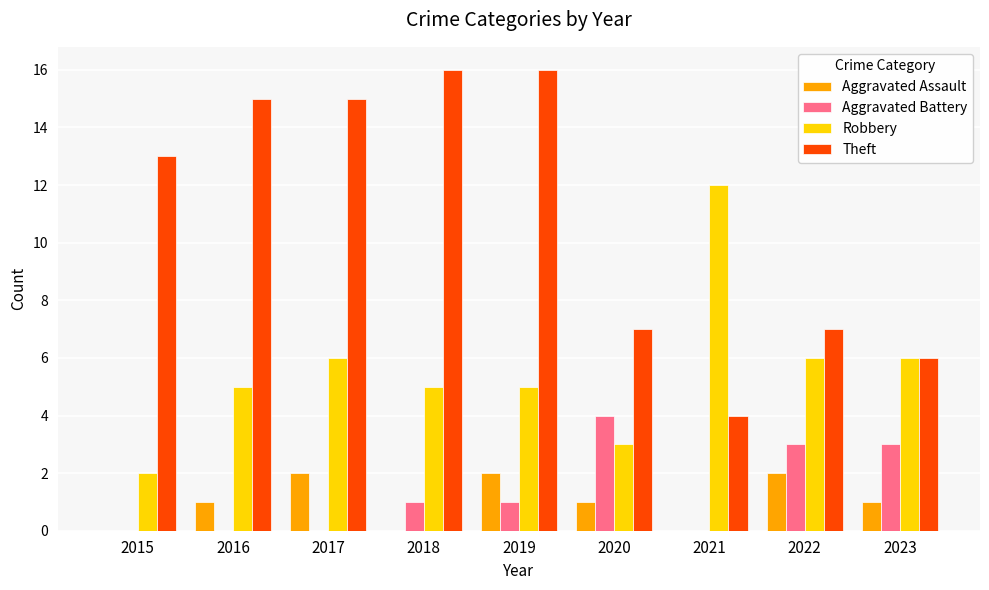

Count the Aggravated Battery values in the range 0 to 3.

8